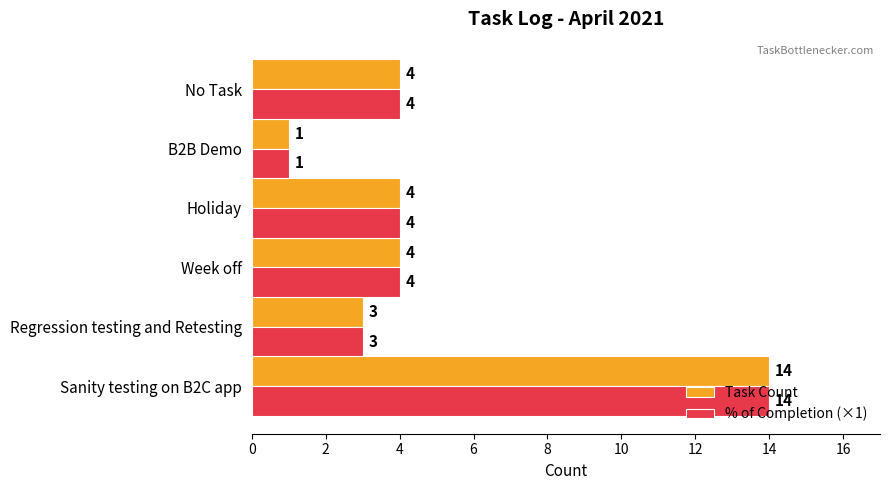

How many values in the Task Count series are below 4?

2